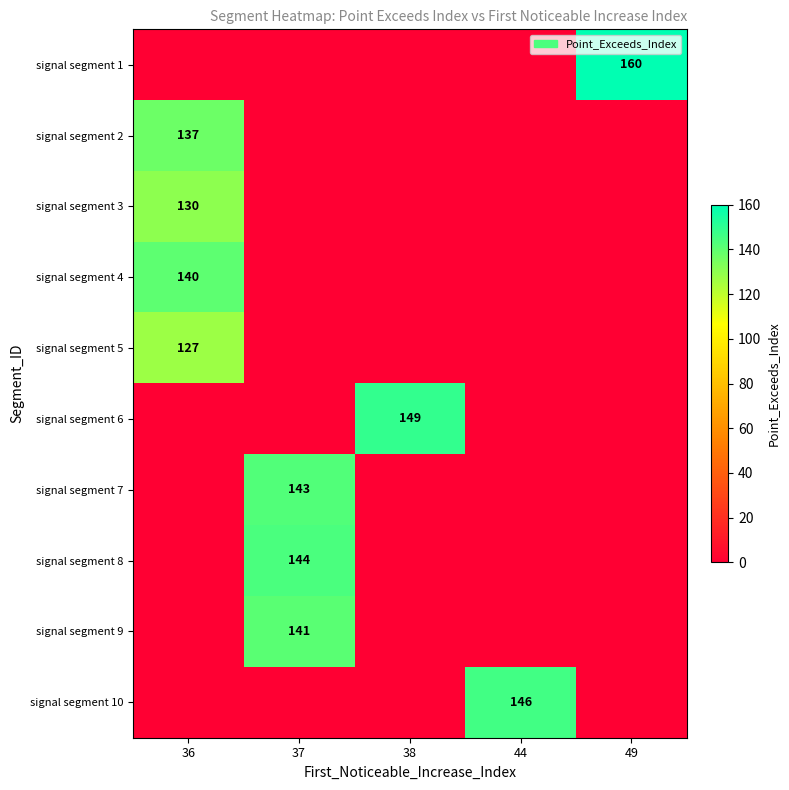

The value of signal segment 9 at 37 is 234. True or false?

False